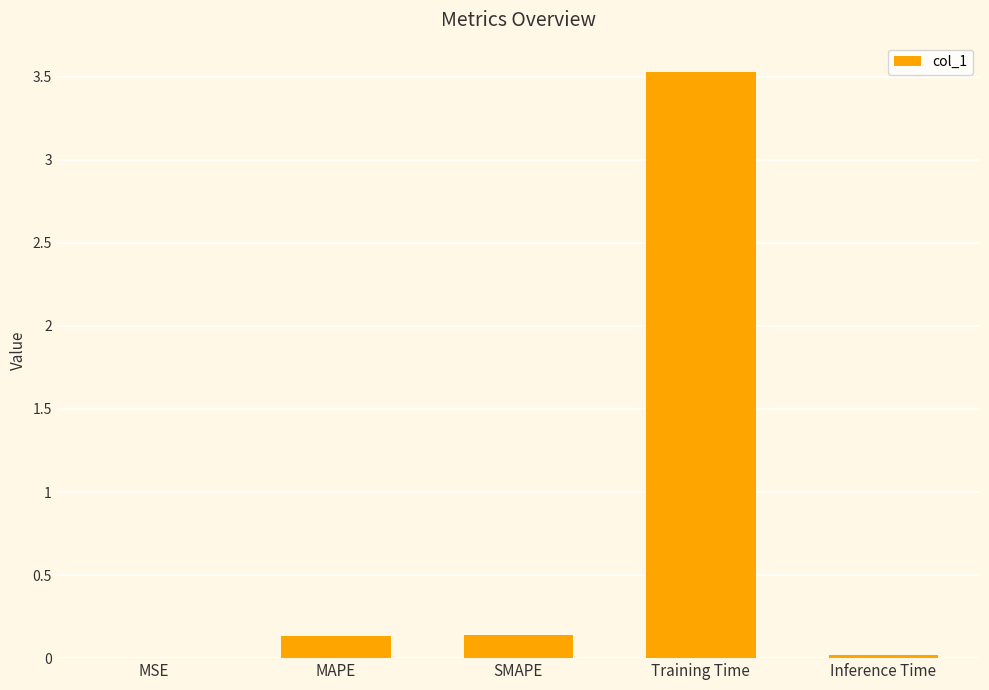

What is the maximum value shown in the chart?

3.5